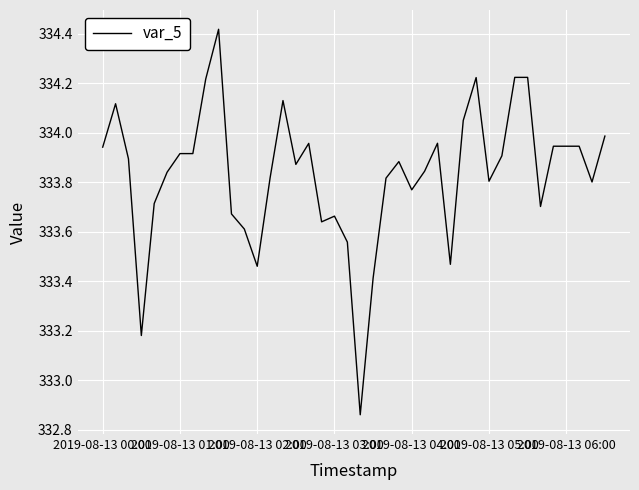

Where does the data first go above 333?

2019-08-13 00:00